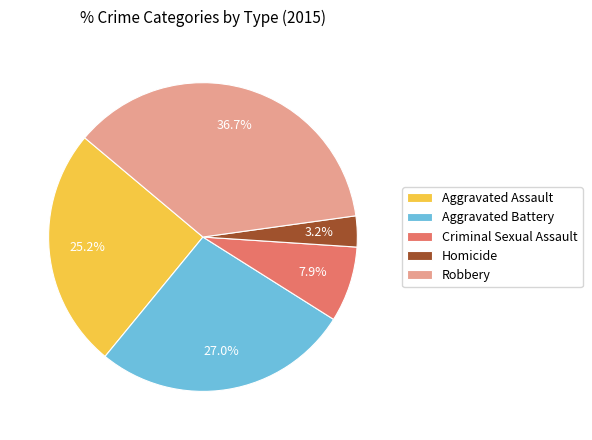

Which has a higher value, Criminal Sexual Assault or Homicide?

Criminal Sexual Assault